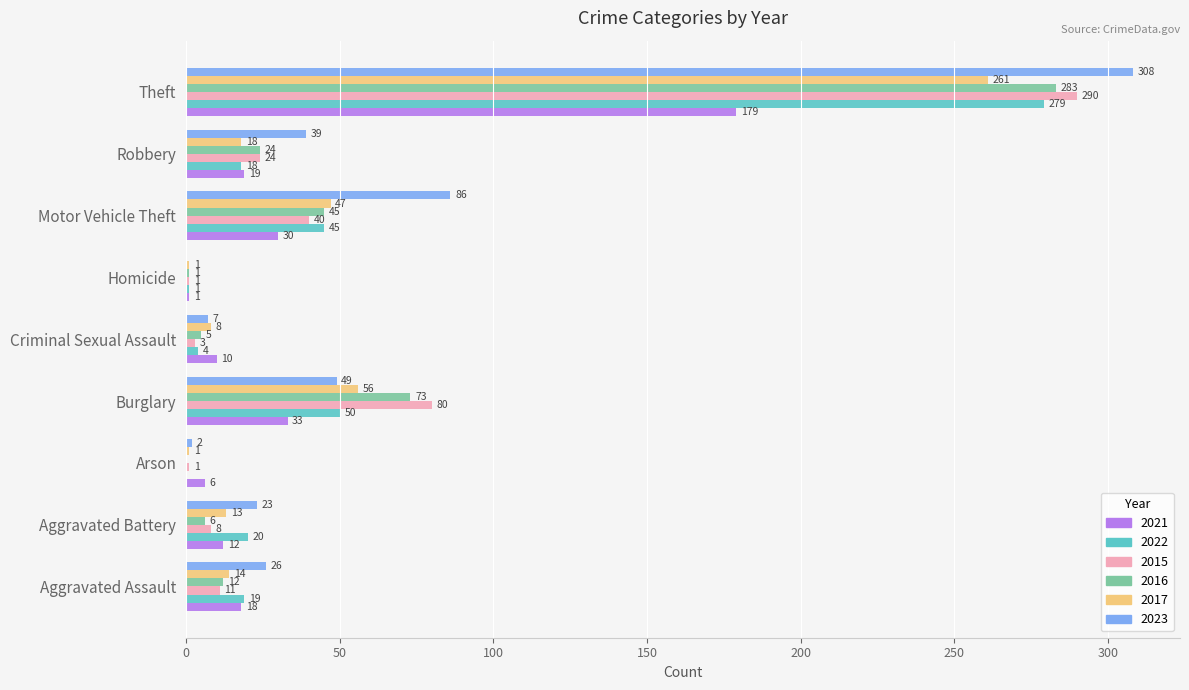

How many categories are shown in the chart?

9